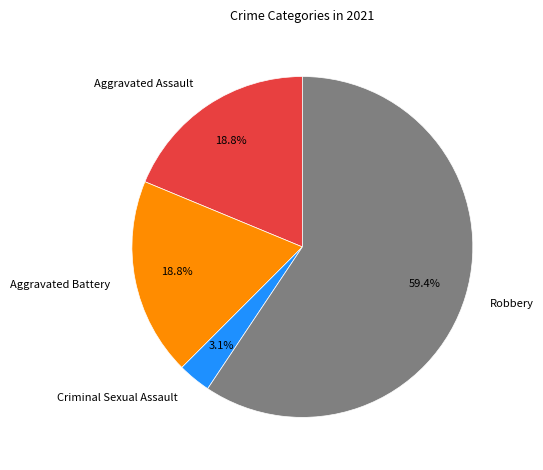

Do Aggravated Assault and Aggravated Battery together represent more than half of the pie?

No